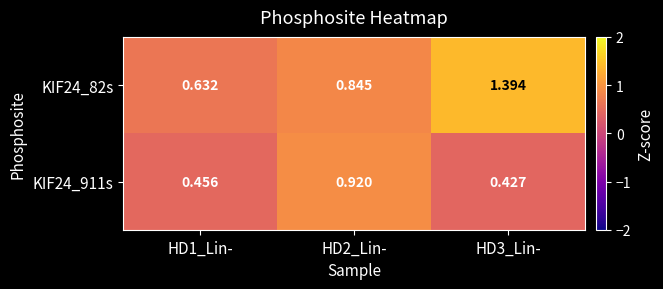

Reading left to right, extract all data points from this chart.

KIF24_82s: HD1_Lin-=0.6	HD2_Lin-=0.8	HD3_Lin-=1.4
KIF24_911s: HD1_Lin-=0.5	HD2_Lin-=0.9	HD3_Lin-=0.4